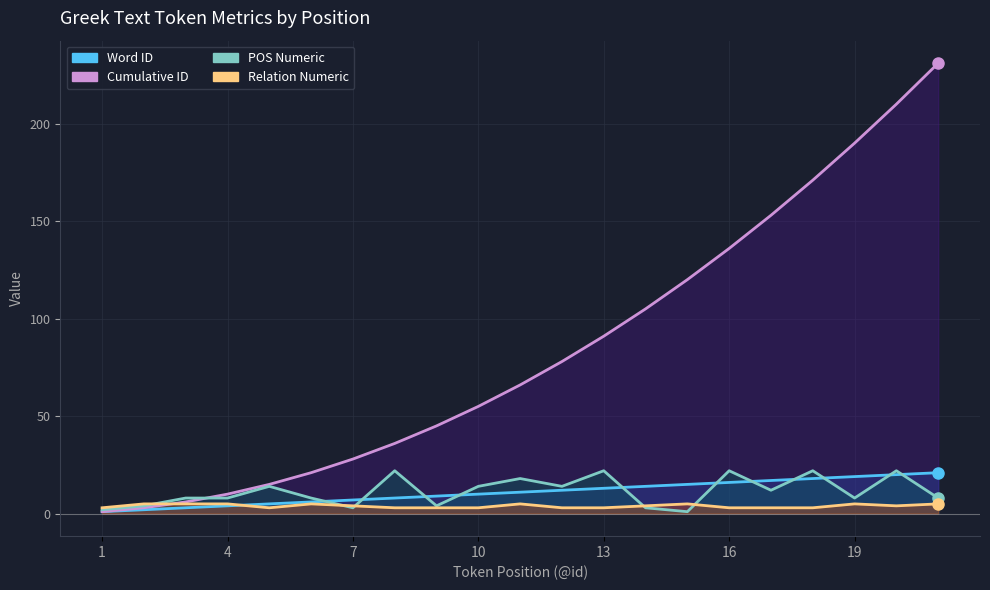

The Word ID series shows 8 at 8. True or false?

True